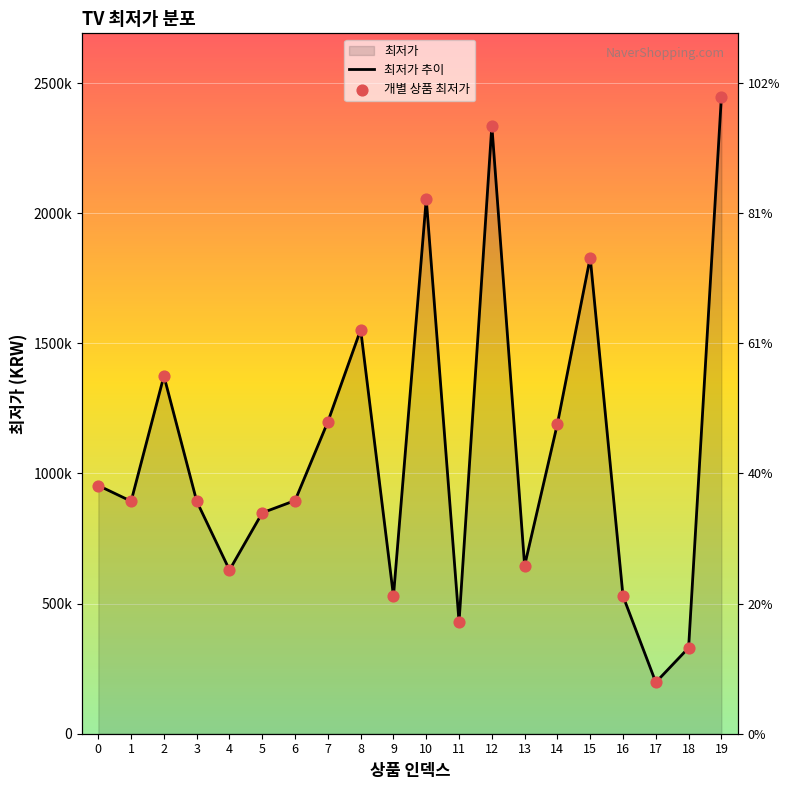

What is the total value across all series at 19?

4893560